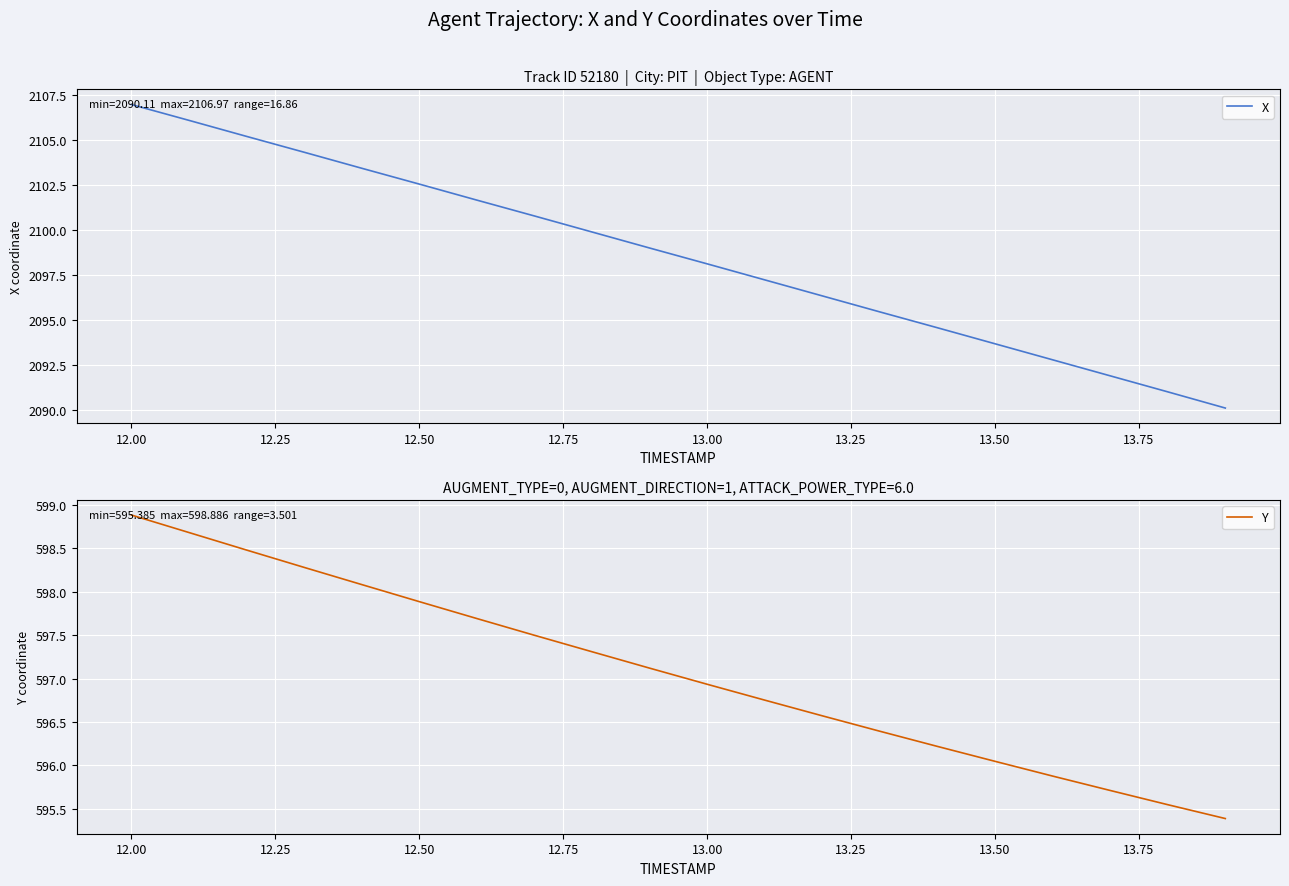

True or false: Y and X intersect in this chart.

False